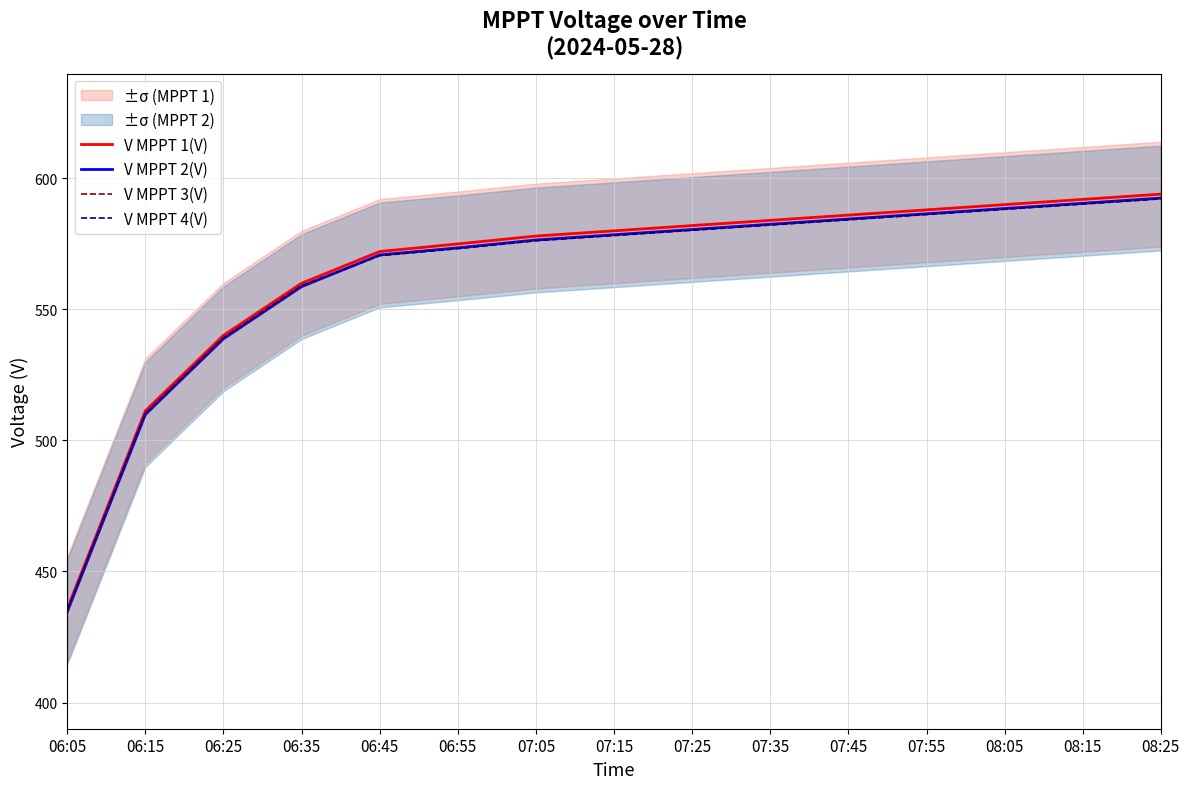

True or false: V MPPT 2(V) has a value of 584.5 at 07:45.

True